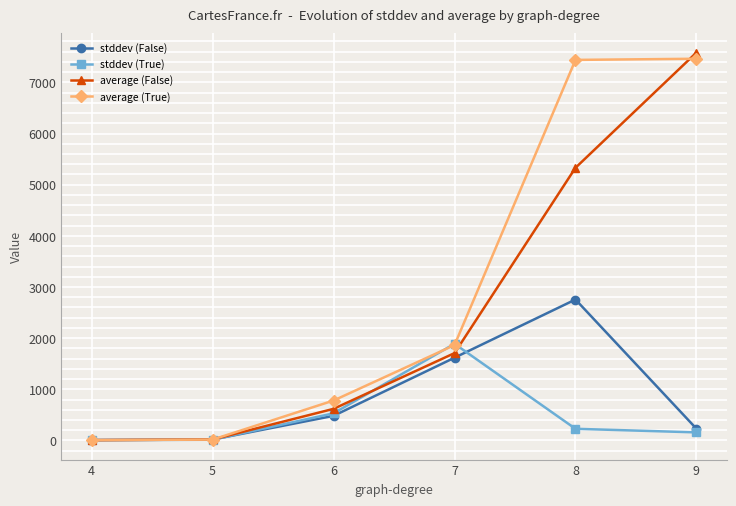

What is the minimum value shown in the chart?

5.5